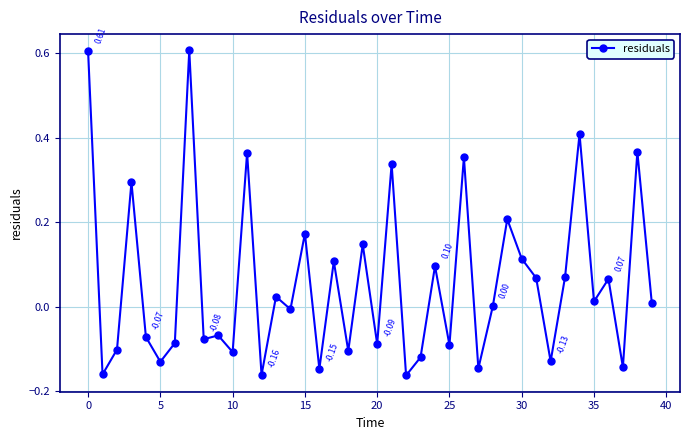

What is the difference between the maximum and minimum values?

0.8